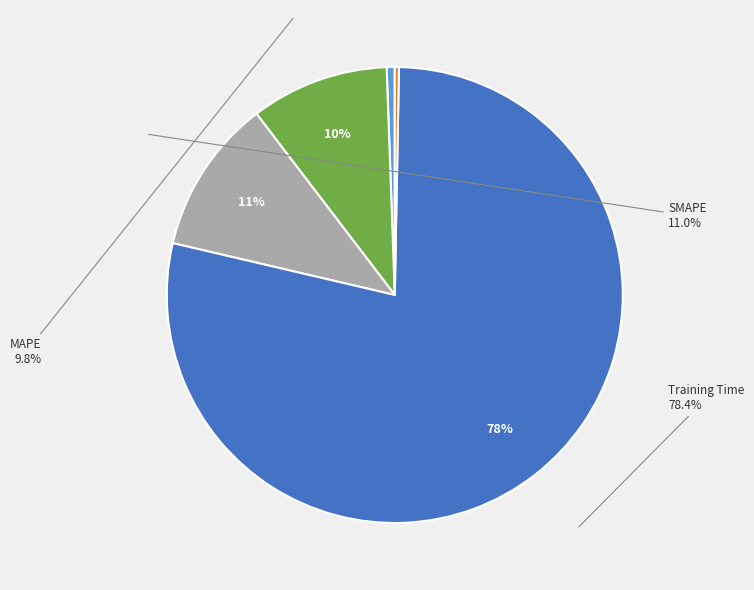

What is the majority slice?

Training Time